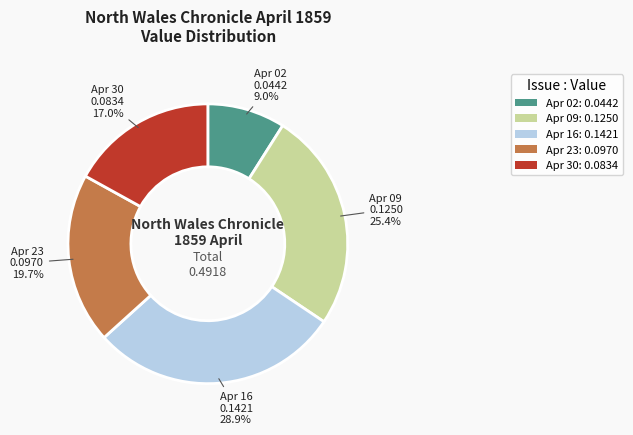

How much of the chart is everything except Apr 09: 0.1250?

74.6%